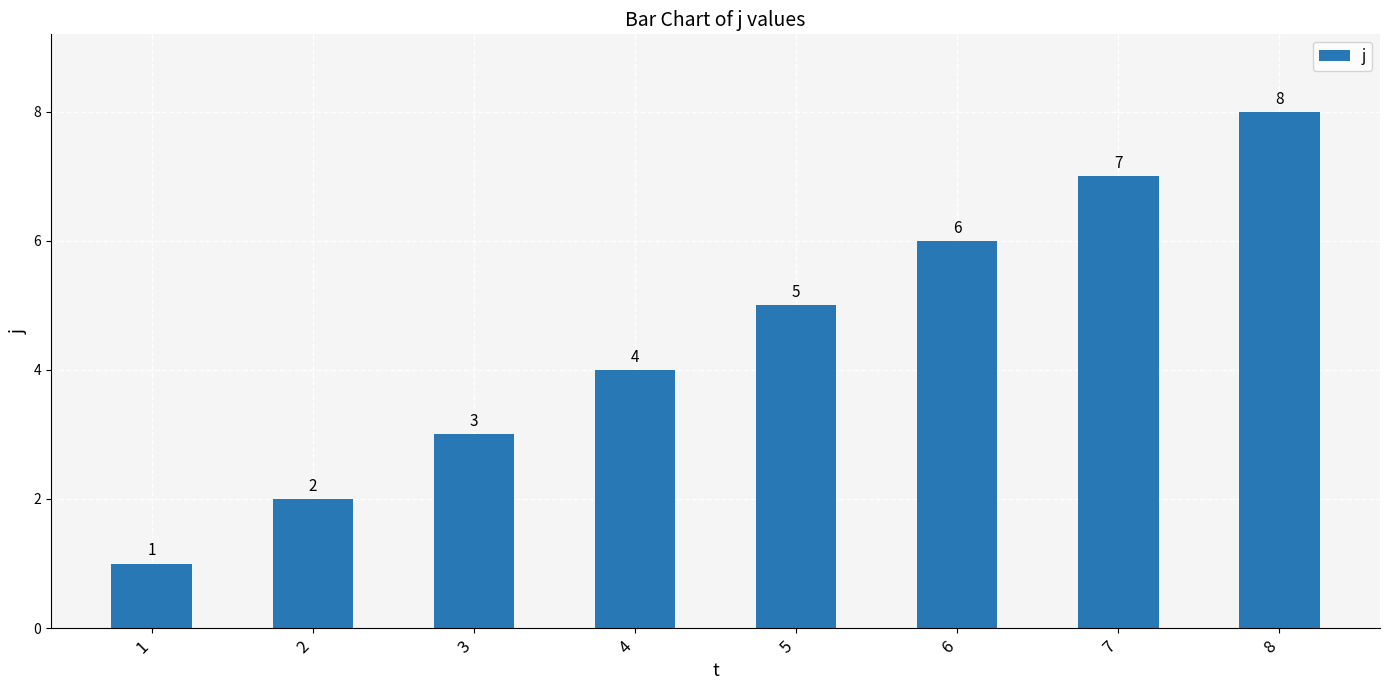

List the labels in order of value, largest first.

8, 7, 6, 5, 4, 3, 2, 1